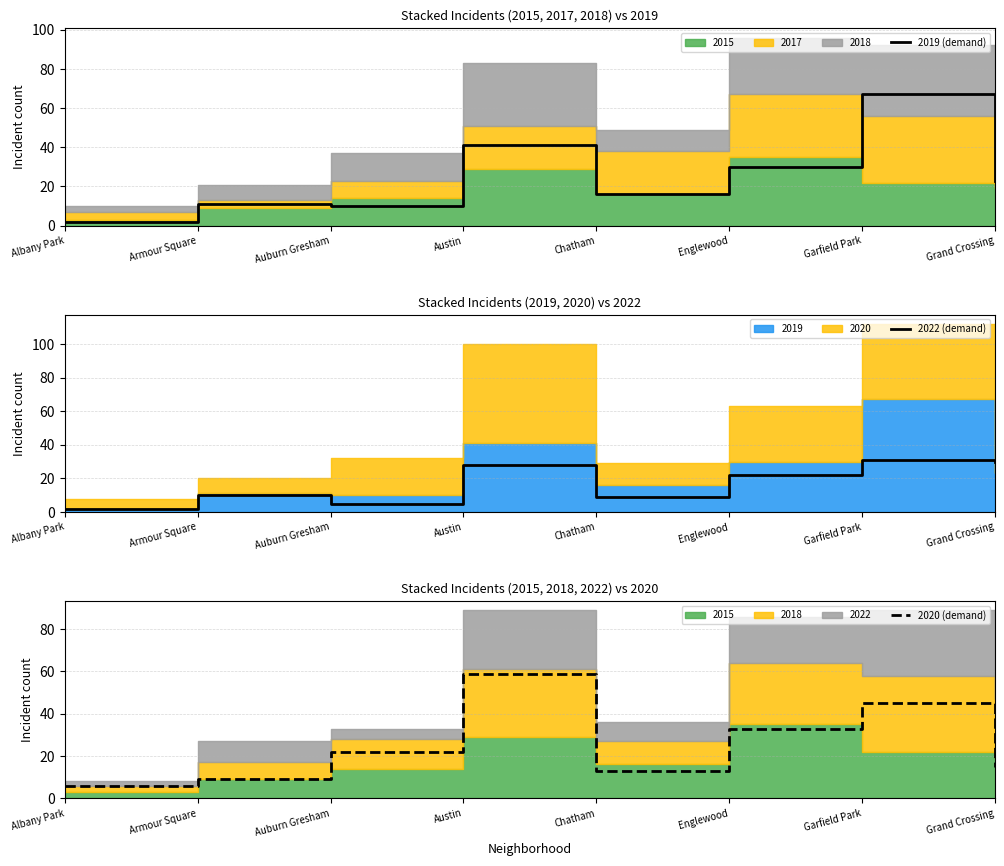

Between Austin and Englewood, which series saw the biggest shift?

2020 (demand)